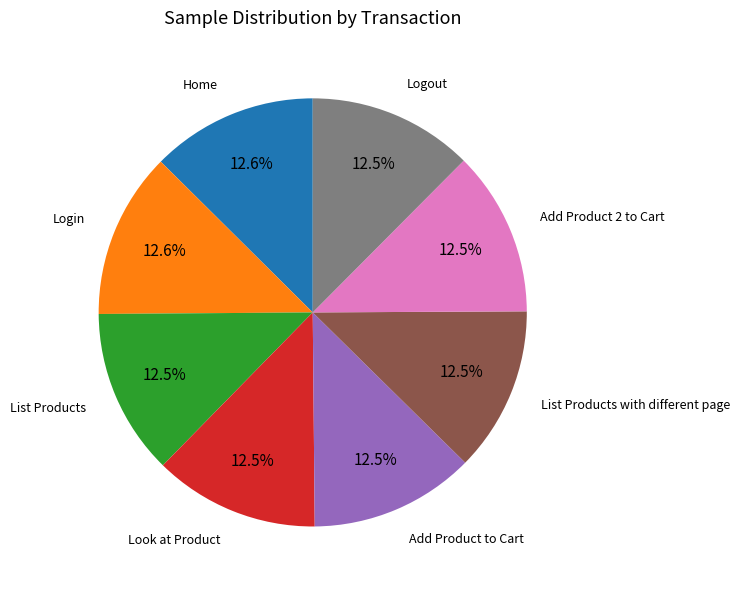

Is there a majority slice in this chart?

No